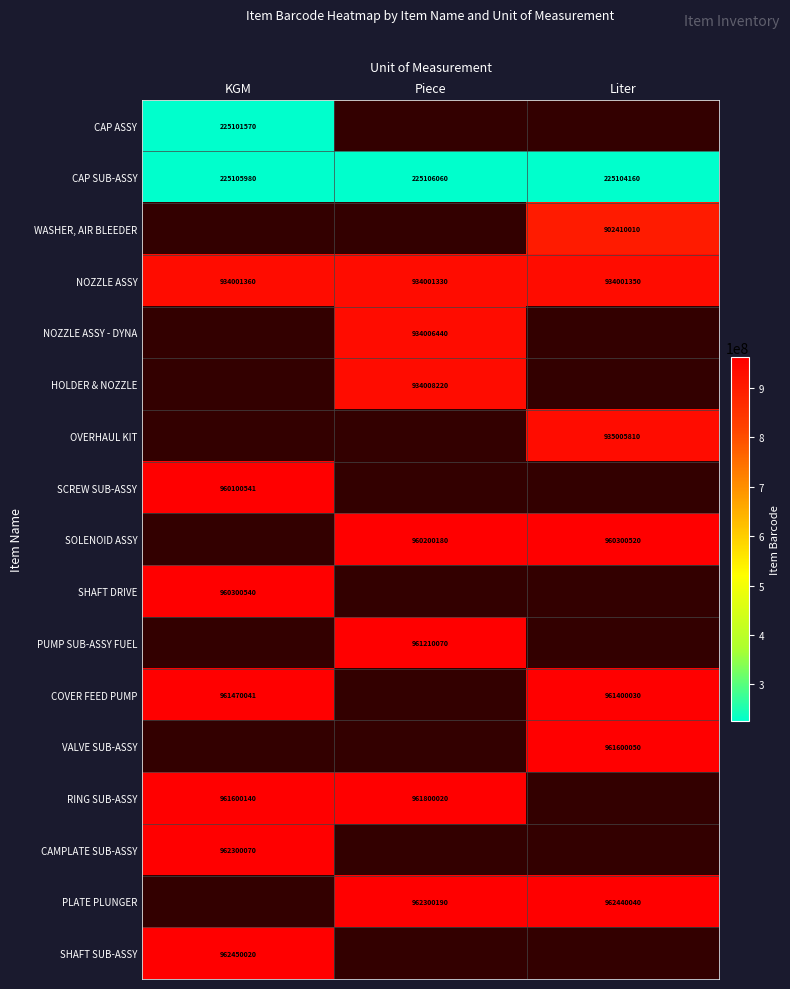

Is the value of NOZZLE ASSY - DYNA at Piece greater than the value of CAP ASSY at KGM?

Yes